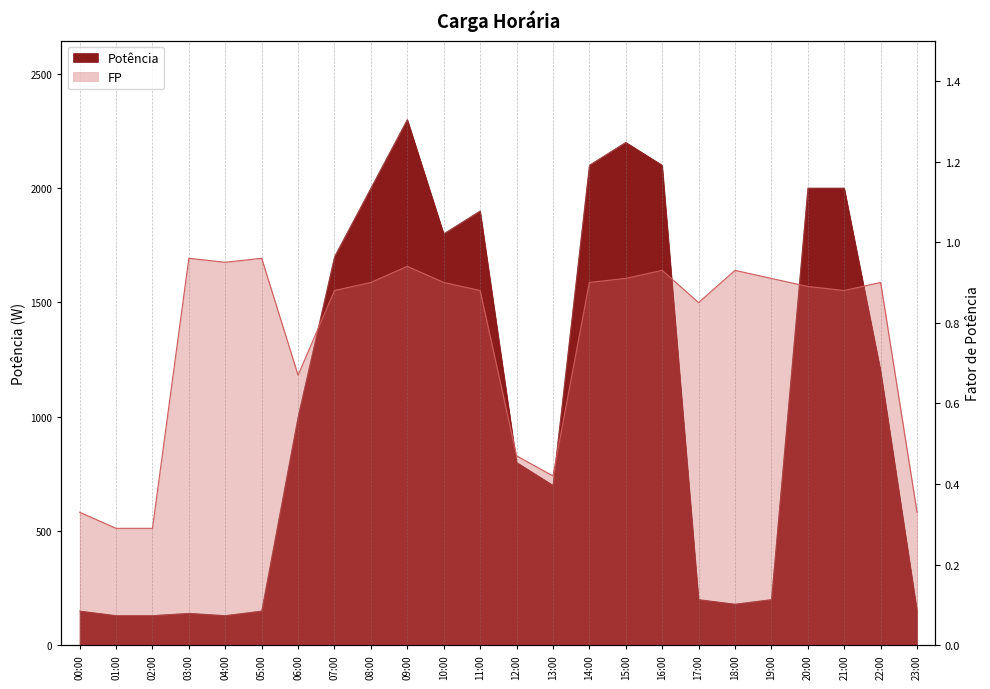

What is the difference between the Potência values at 13:00 and 20:00?

1300.0